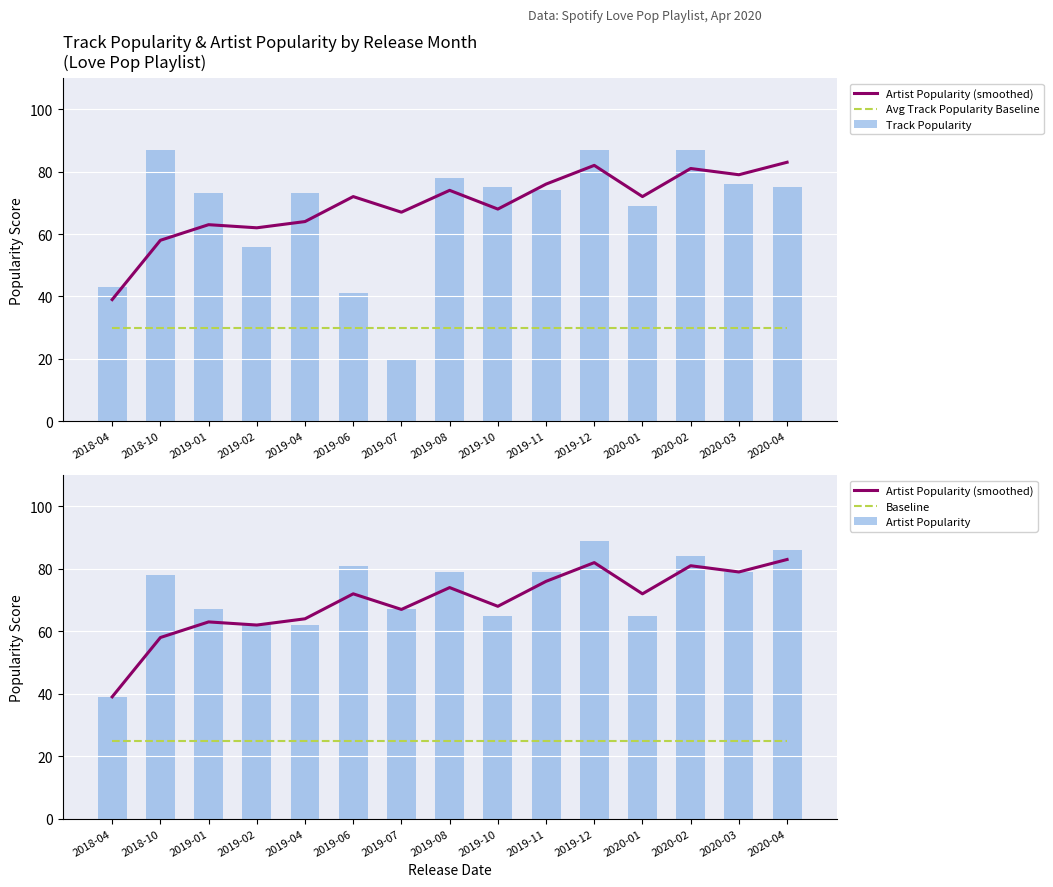

The Artist Popularity (smoothed) series shows 32 at 2019-11. True or false?

False